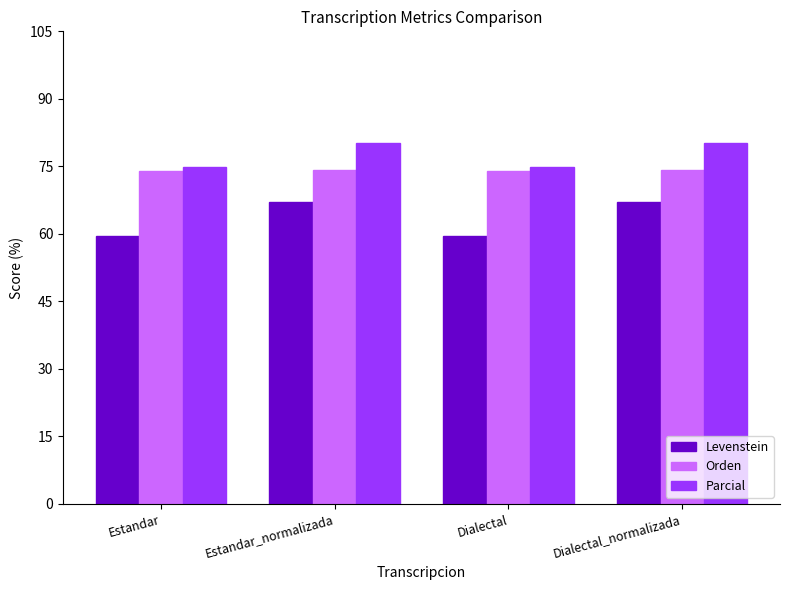

What is the value of the Orden bar at the 4th from the left?

74.3